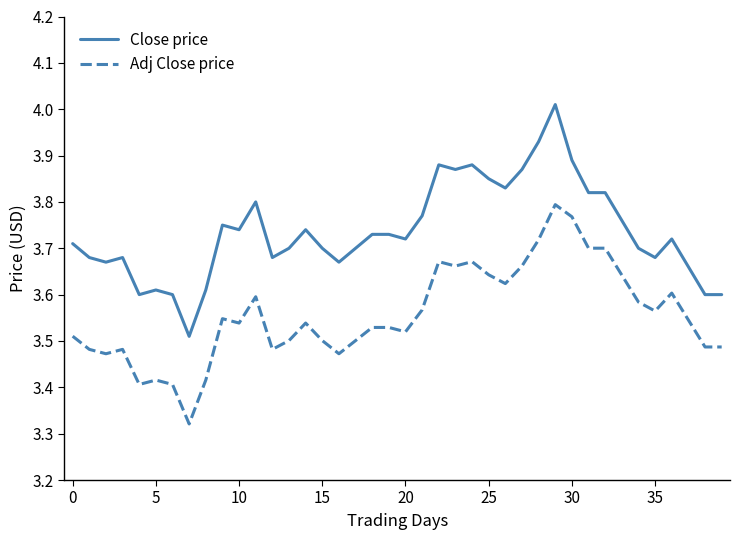

Which series has the largest range (max minus min)?

Close price